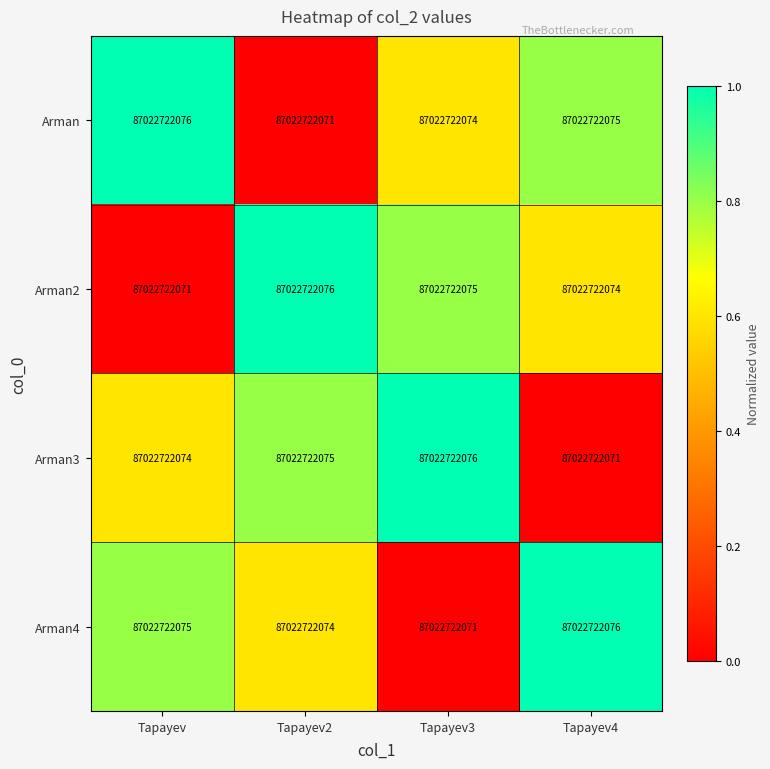

Which category has the highest value in the Arman2 series?

Tapayev2